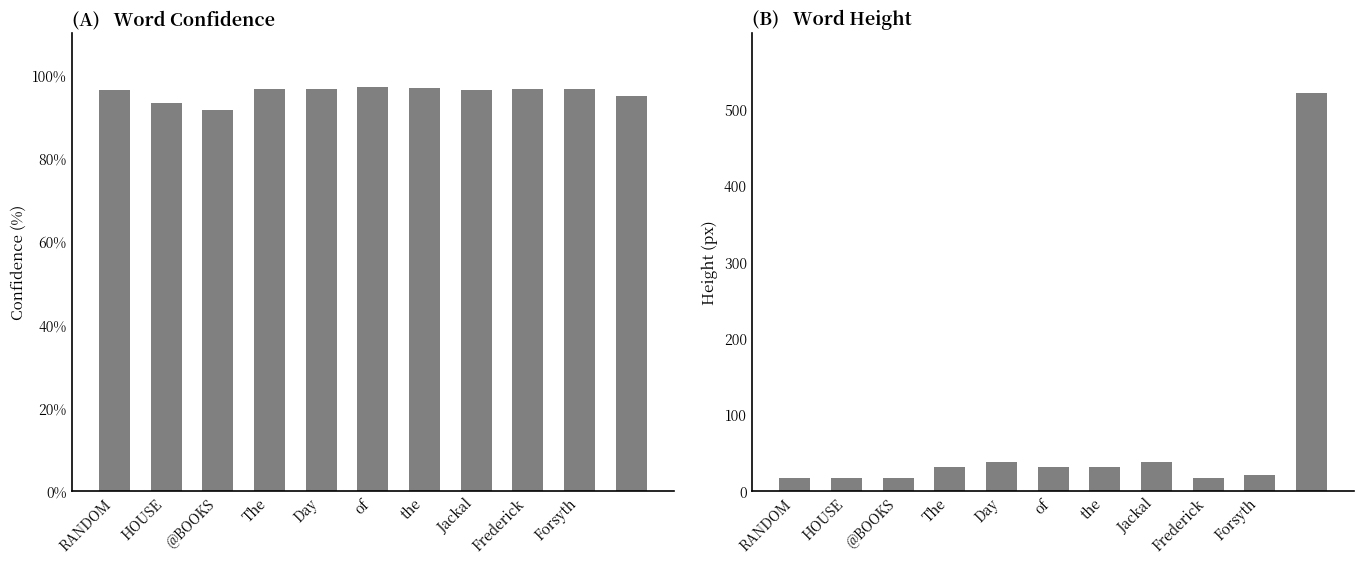

How many groups of bars are there?

11